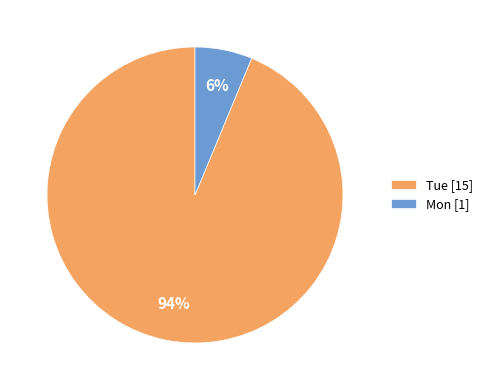

To the nearest percent, what is the average slice percentage?

50%